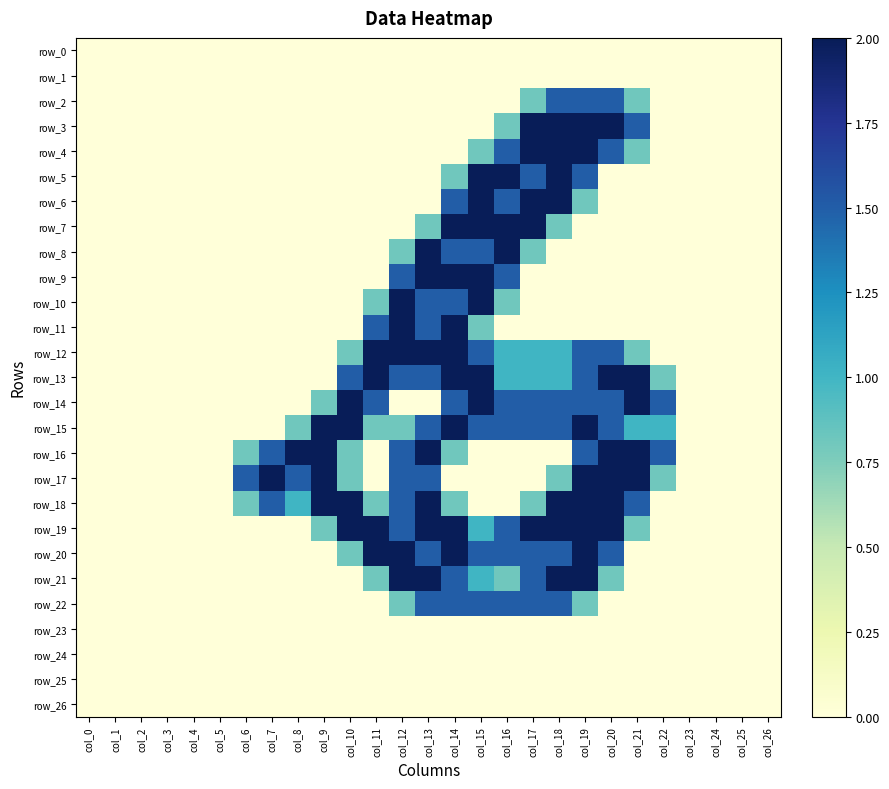

List the labels in order of row_12 value, smallest first.

col_0, col_1, col_2, col_3, col_4, col_5, col_6, col_7, col_8, col_9, col_22, col_23, col_24, col_25, col_26, col_10, col_21, col_16, col_17, col_18, col_15, col_19, col_20, col_11, col_12, col_13, col_14